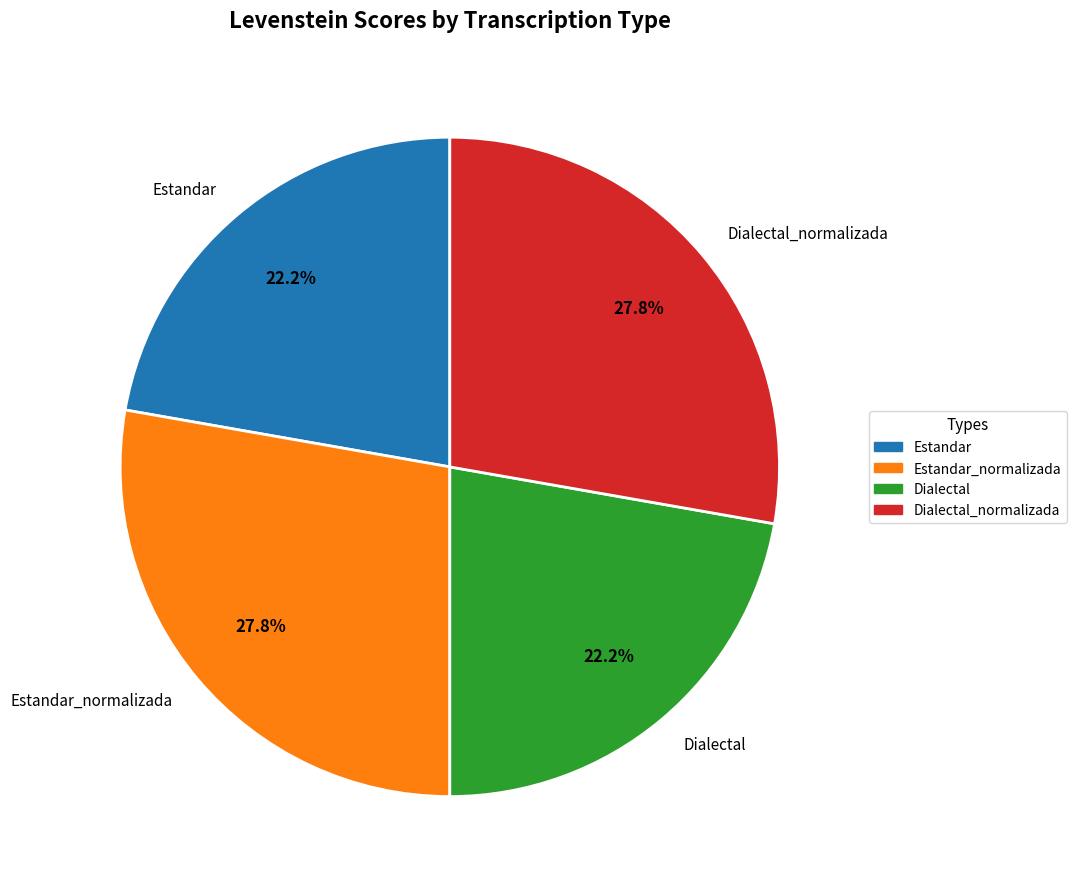

Which has a higher value, Dialectal or Dialectal_normalizada?

Dialectal_normalizada